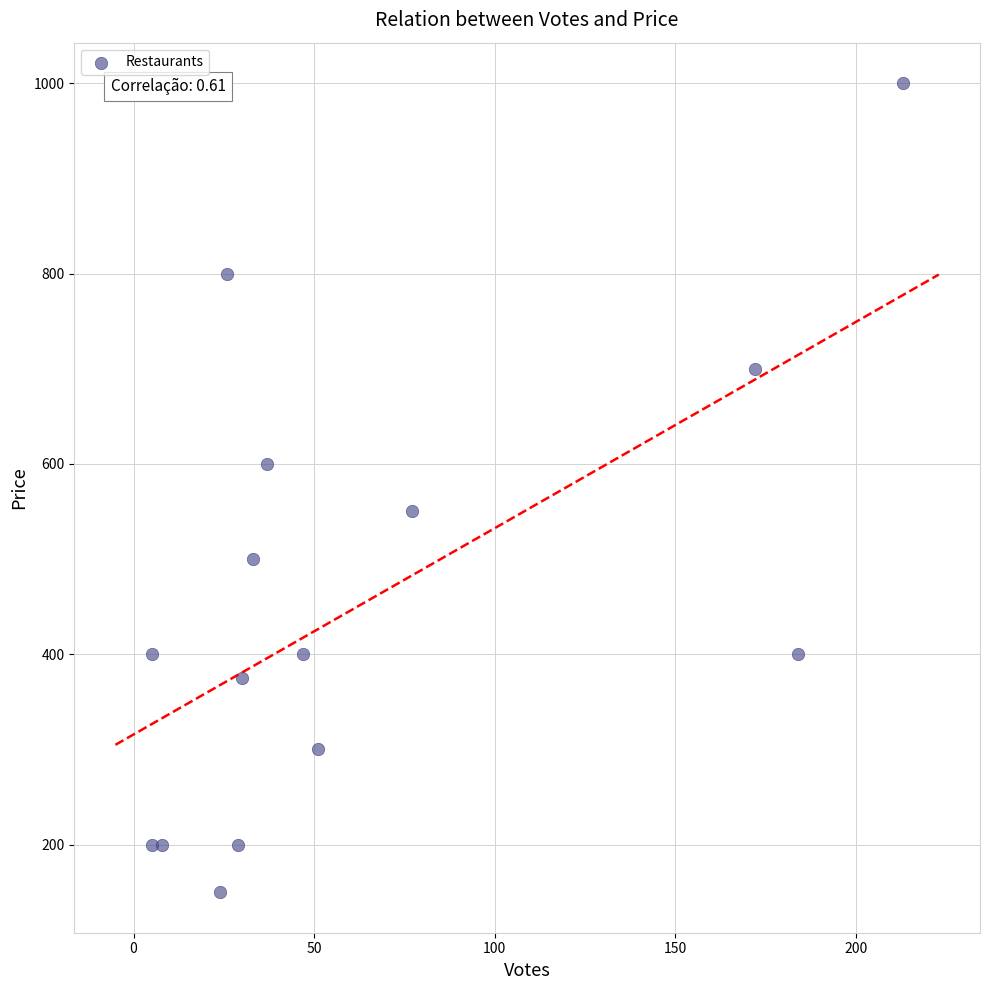

What is the range of Y values (max minus min)?

850